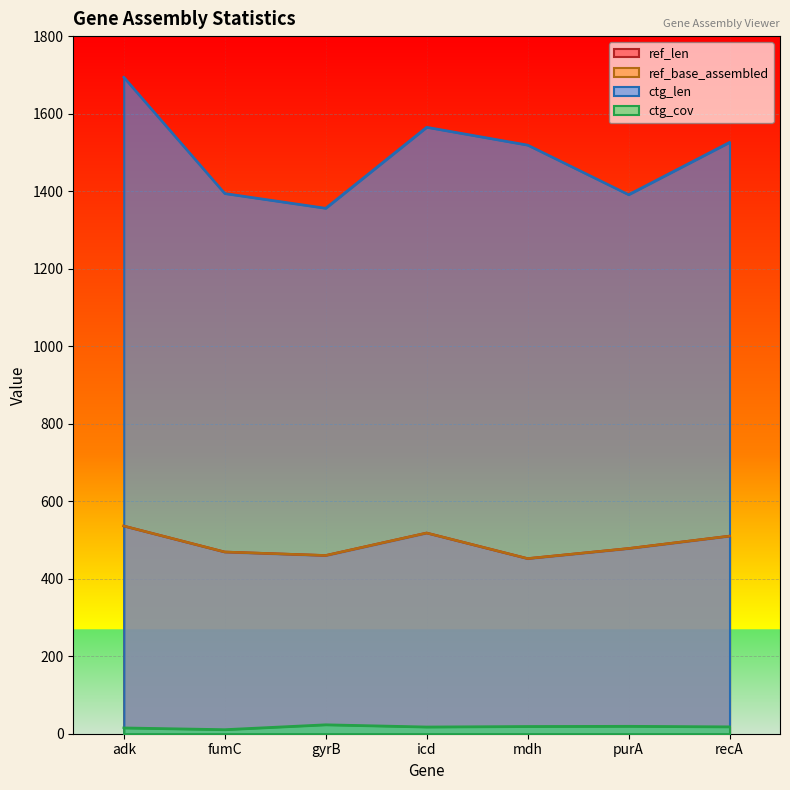

List the series in order of their peak value, highest first.

ctg_len, ref_len, ref_base_assembled, ctg_cov